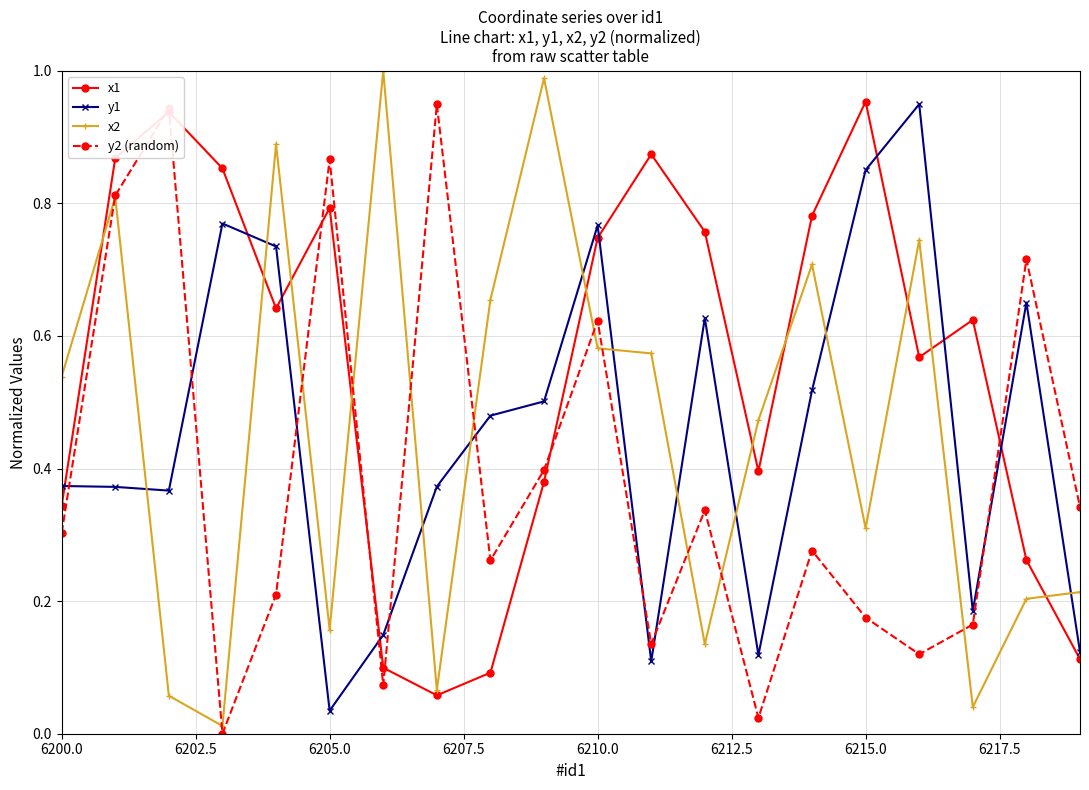

Which series has the largest range (max minus min)?

x2